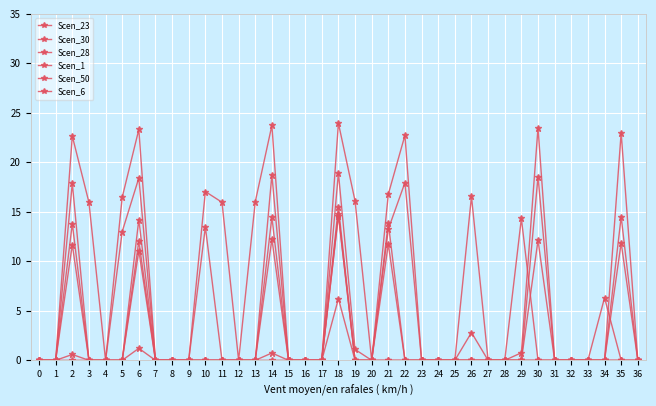

Reading left to right, extract all data points from this chart.

Scen_23: 0.0	0.0	22.7	16.0	0.0	16.5	23.3	0.0	0.0	0.0	17.0	16.0	0.0	16.0	23.7	0.0	0.0	0.0	24.0	16.1	0.0	16.8	22.7	0.0	0.0	0.0	16.6	0.0	0.0	0.8	23.5	0.0	0.0	0.0	0.0	23.0	0.0
Scen_30: 0.0	0.0	17.9	0.0	0.0	13.0	18.4	0.0	0.0	0.0	13.5	0.0	0.0	0.0	18.7	0.0	0.0	0.0	18.9	1.1	0.0	13.3	18.0	0.0	0.0	0.0	2.8	0.0	0.0	0.0	18.6	0.0	0.0	0.0	0.0	14.5	0.0
Scen_28: 0.0	0.0	11.7	0.0	0.0	0.0	12.0	0.0	0.0	0.0	0.0	0.0	0.0	0.0	12.2	0.0	0.0	0.0	15.5	0.0	0.0	11.7	0.0	0.0	0.0	0.0	0.0	0.0	0.0	0.0	12.1	0.0	0.0	0.0	0.0	11.9	0.0
Scen_1: 0.0	0.0	13.8	0.0	0.0	0.0	14.2	0.0	0.0	0.0	0.0	0.0	0.0	0.0	14.5	0.0	0.0	0.0	14.6	0.0	0.0	13.9	0.0	0.0	0.0	0.0	0.0	0.0	0.0	14.3	0.0	0.0	0.0	0.0	6.3	0.0	0.0
Scen_50: 0.0	0.0	0.6	0.0	0.0	0.0	1.2	0.0	0.0	0.0	0.0	0.0	0.0	0.0	0.7	0.0	0.0	0.0	6.2	0.0	0.0	0.0	0.0	0.0	0.0	0.0	0.0	0.0	0.0	0.0	0.0	0.0	0.0	0.0	0.0	0.0	0.0
Scen_6: 0.0	0.0	0.0	0.0	0.0	0.0	11.1	0.0	0.0	0.0	0.0	0.0	0.0	0.0	0.0	0.0	0.0	0.0	14.8	0.0	0.0	0.0	0.0	0.0	0.0	0.0	0.0	0.0	0.0	0.0	0.0	0.0	0.0	0.0	0.0	0.0	0.0